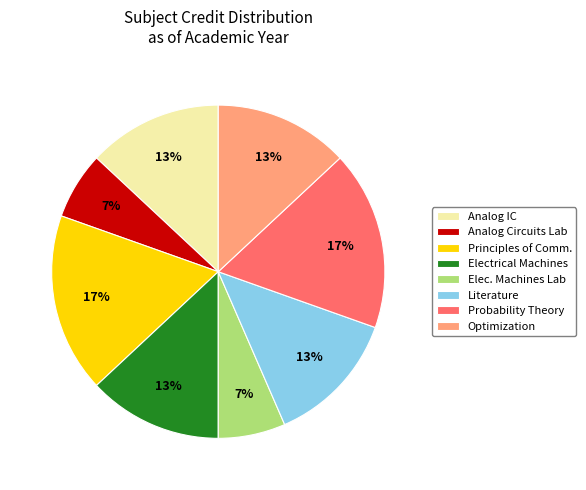

Which has a higher value, Electrical Machines or Elec. Machines Lab?

Electrical Machines